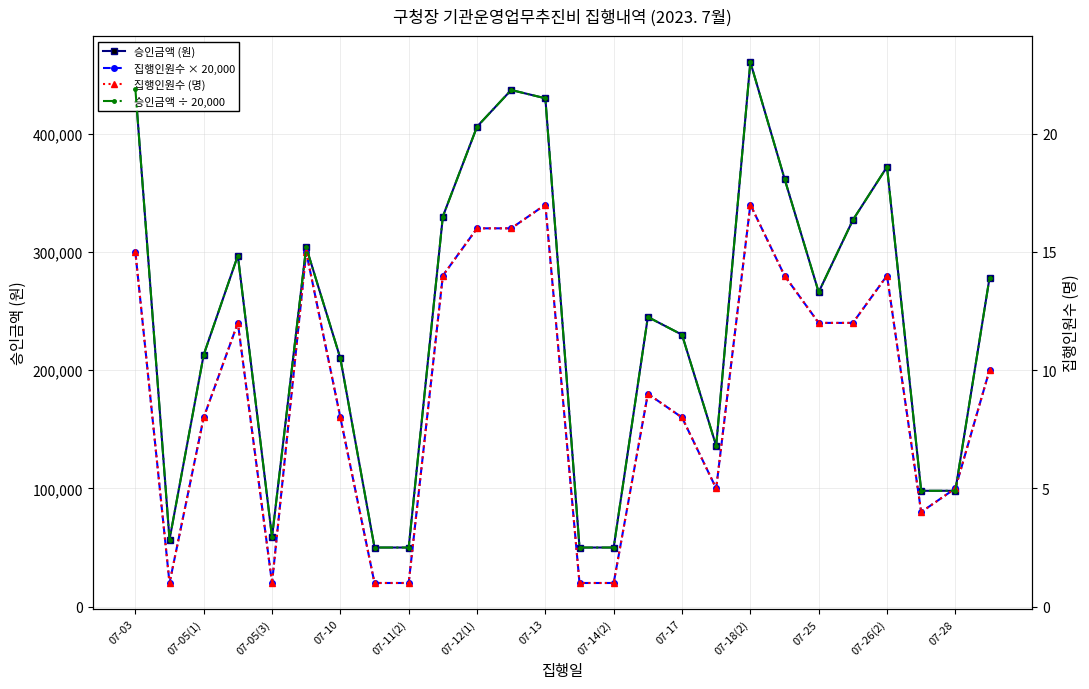

What is the total value across all series at 15?

425021.2